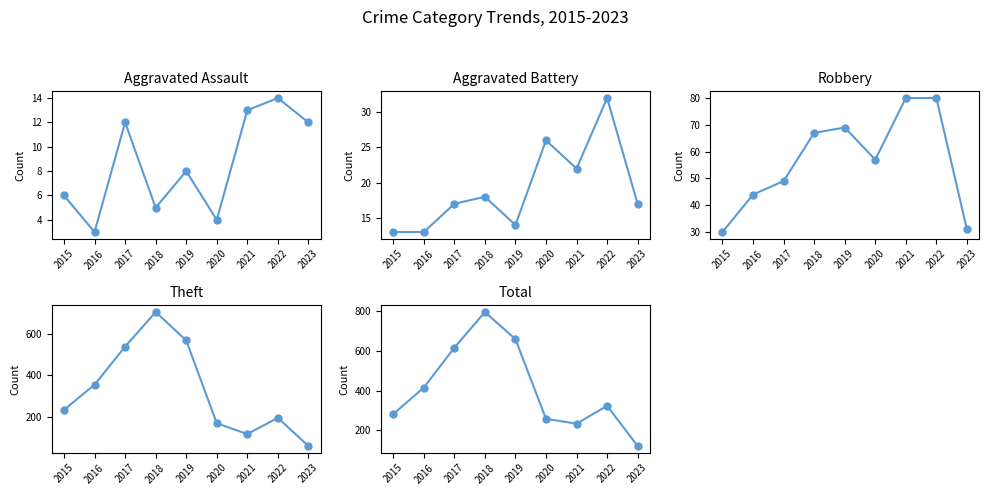

In Total, how many points are higher than both neighbors (excluding endpoints)?

2